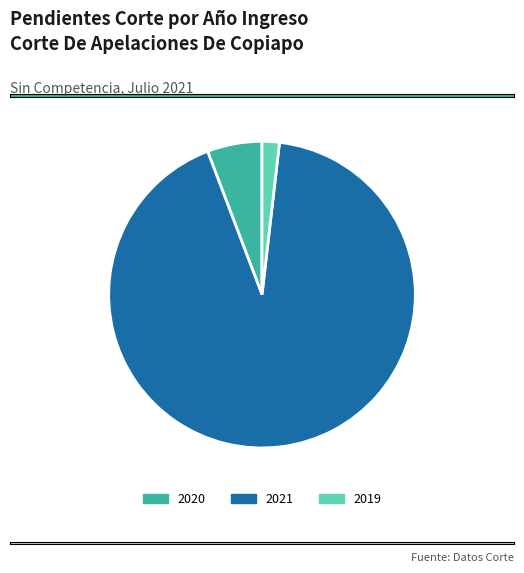

True or false: 2021 accounts for 92% of the total.

True